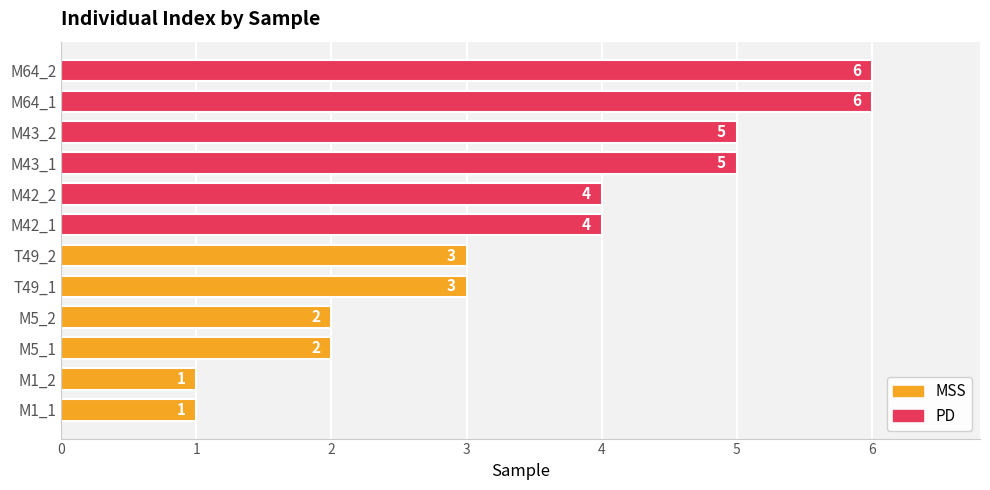

What is the difference between the second highest and minimum values?

5